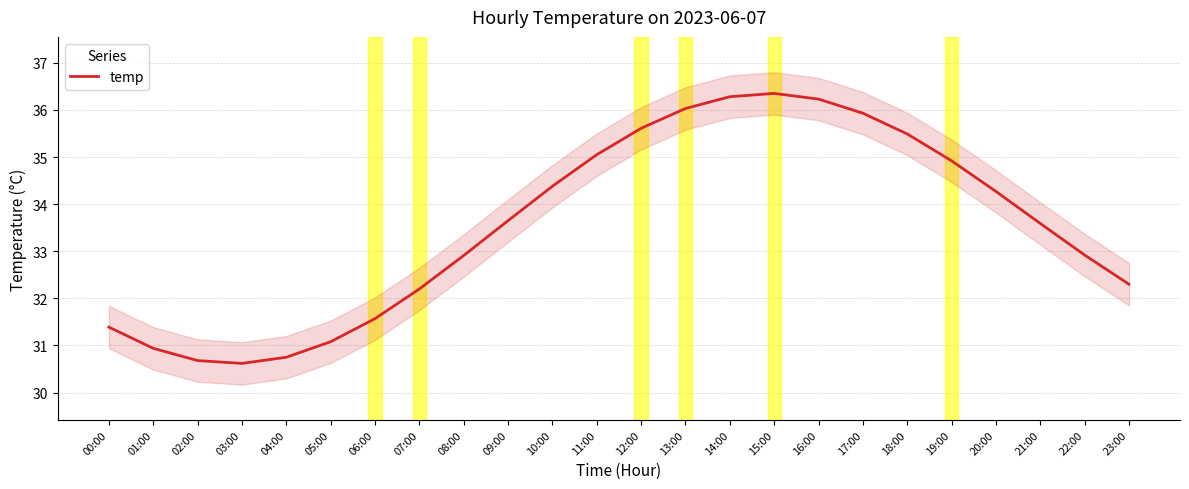

Between 23:00 and 16:00, which is larger?

16:00